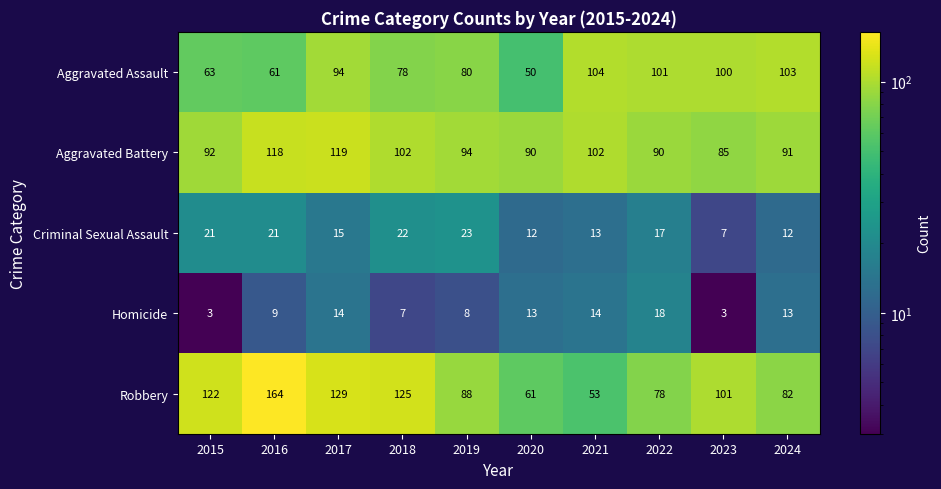

At which label is Robbery closest to 108?

2023